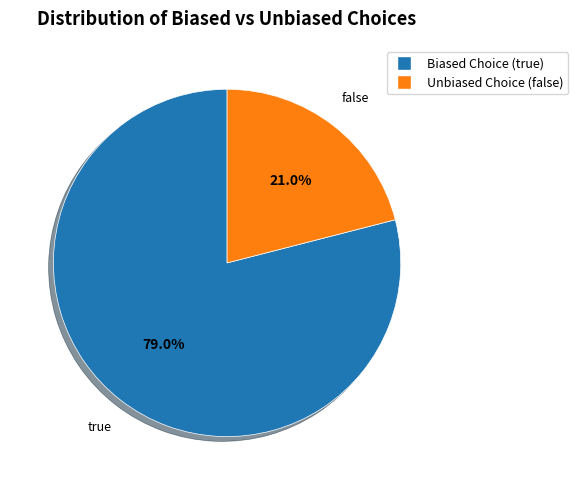

Is there any slice that represents more than half of the pie?

Yes